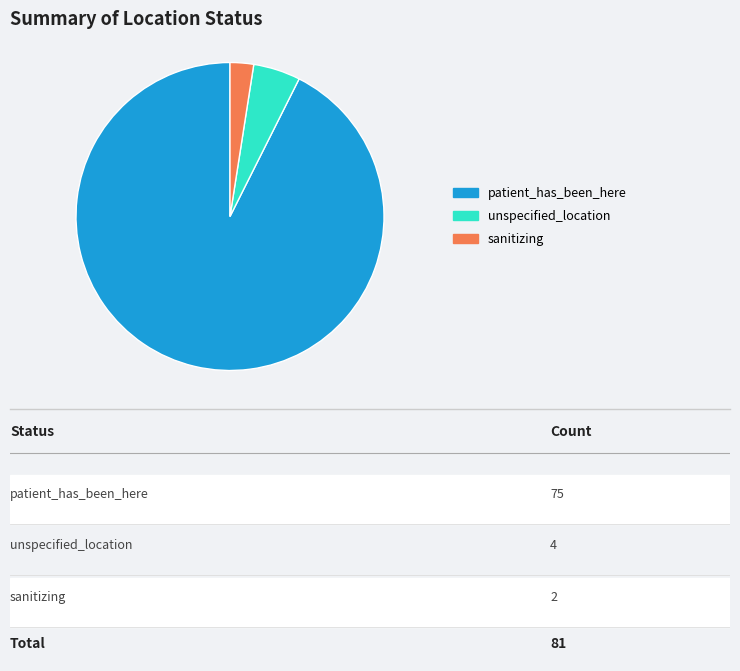

Is there any slice that represents more than half of the pie?

Yes